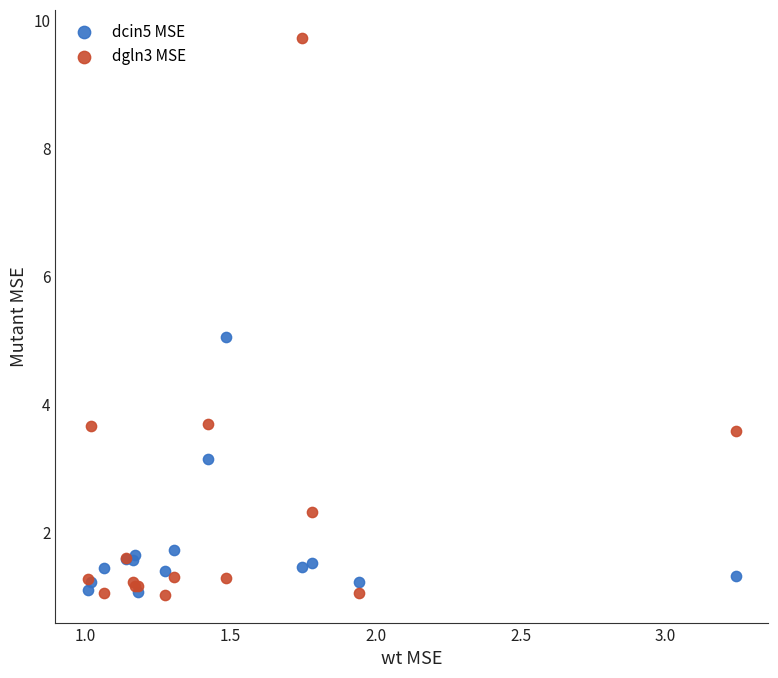

Which series contains the highest Y value?

dgln3 MSE